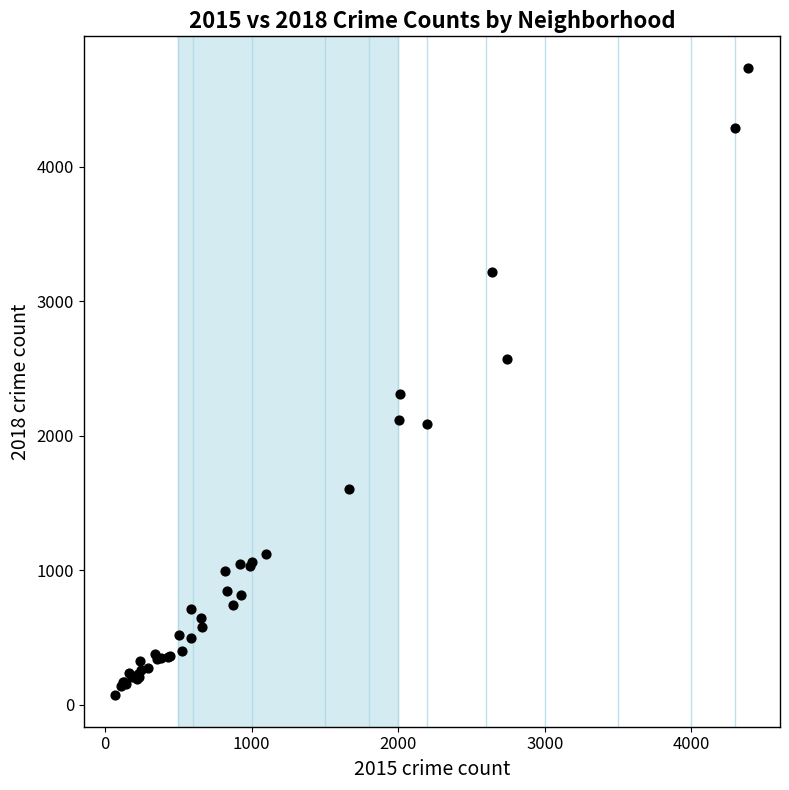

What Y value in the scatter plot is closest to 2403?

2313